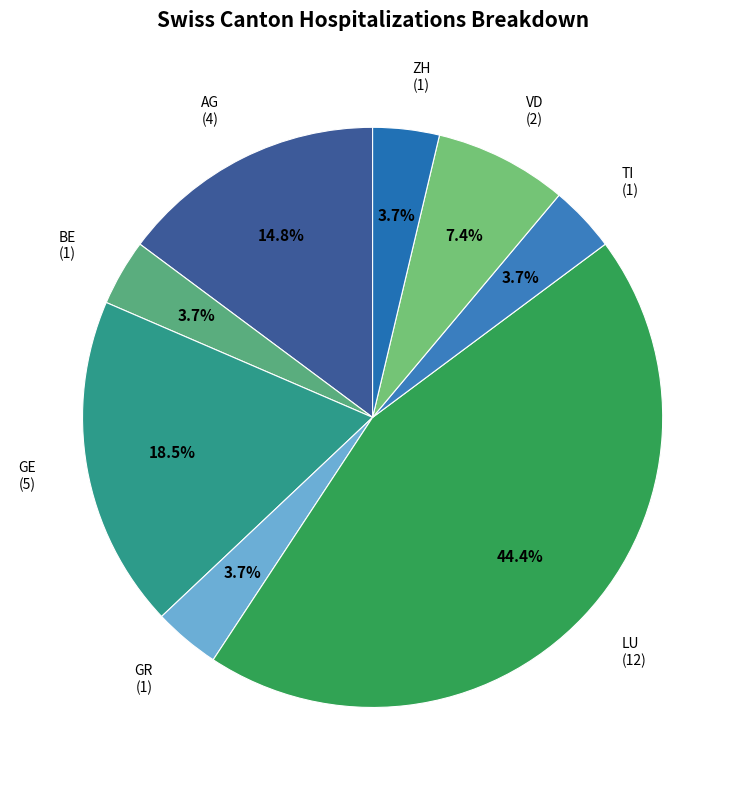

Count the number of slices in the pie.

8